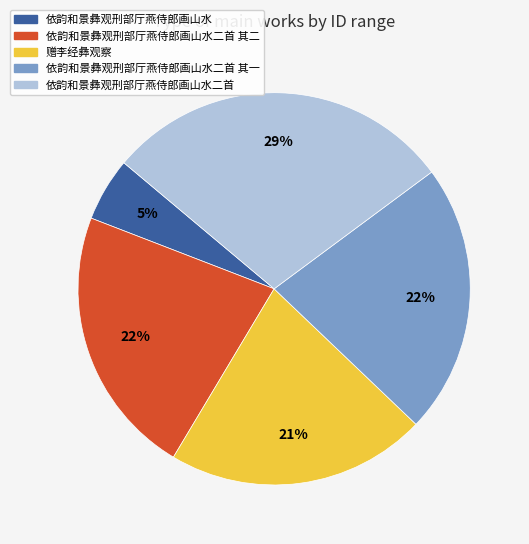

Is the sum of 依韵和景彝观刑部厅燕侍郎画山水二首 其二 and 依韵和景彝观刑部厅燕侍郎画山水二首 greater than half?

Yes